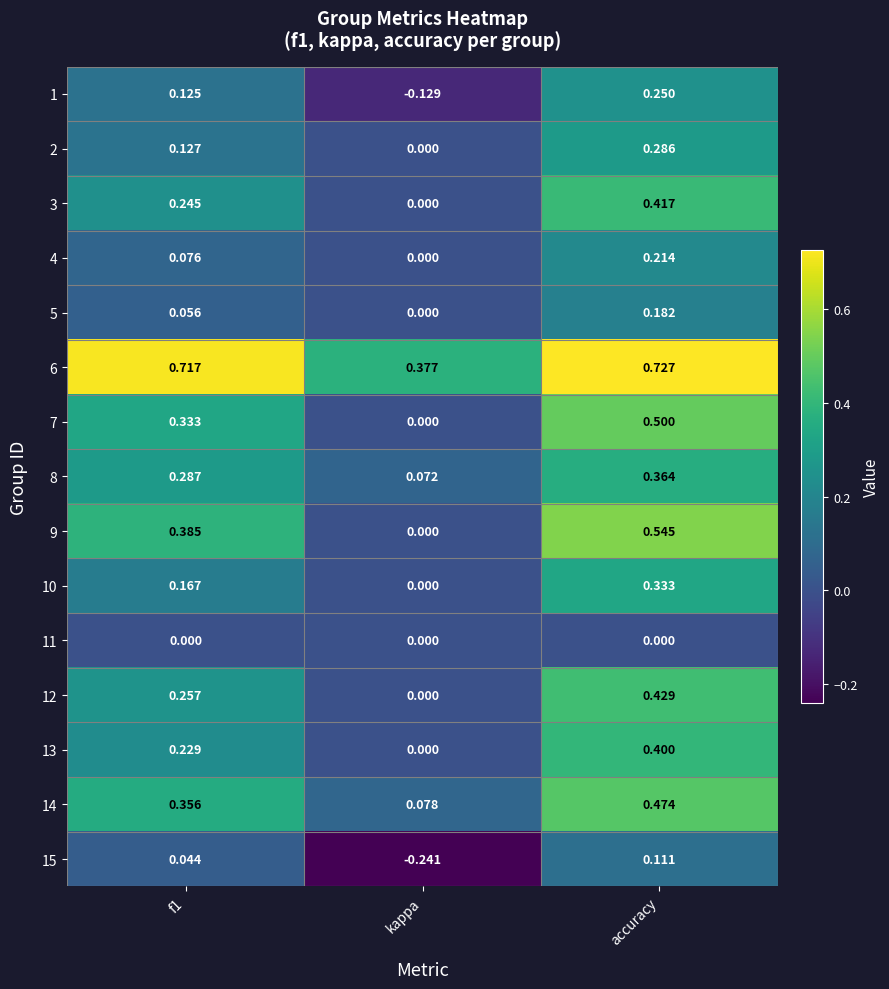

Which series changed the most between f1 and kappa?

9